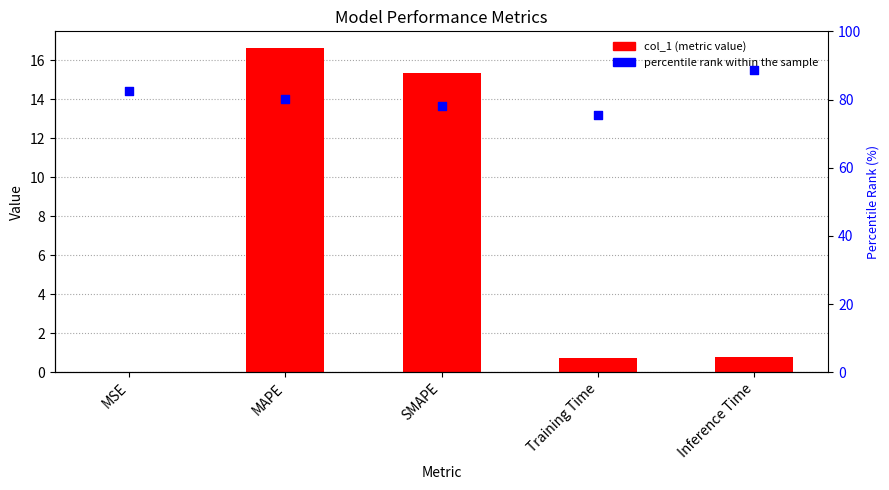

At which category is the sum across all series the highest?

MAPE